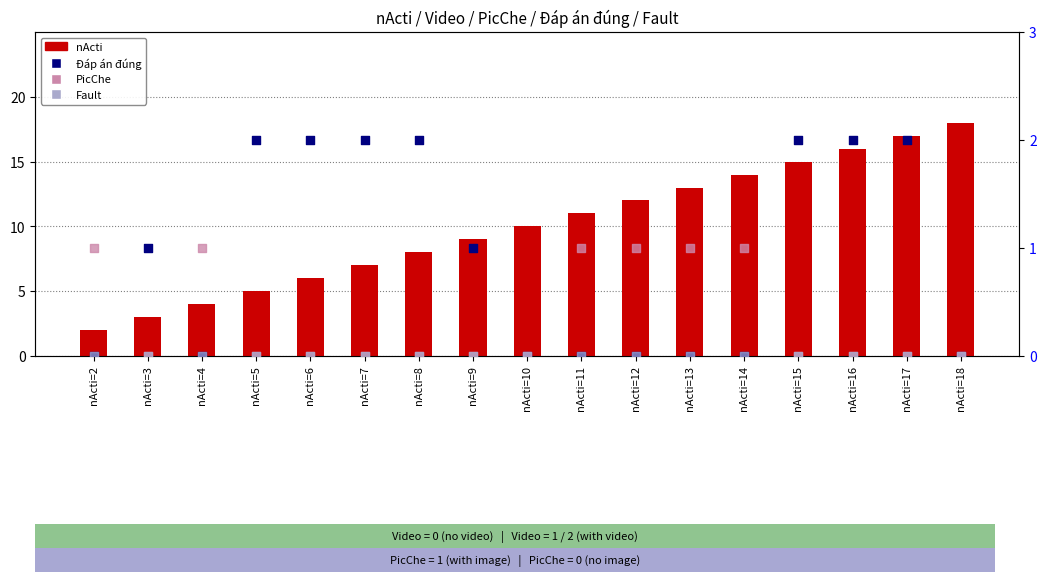

At which category is the sum across all series the highest?

nActi=17